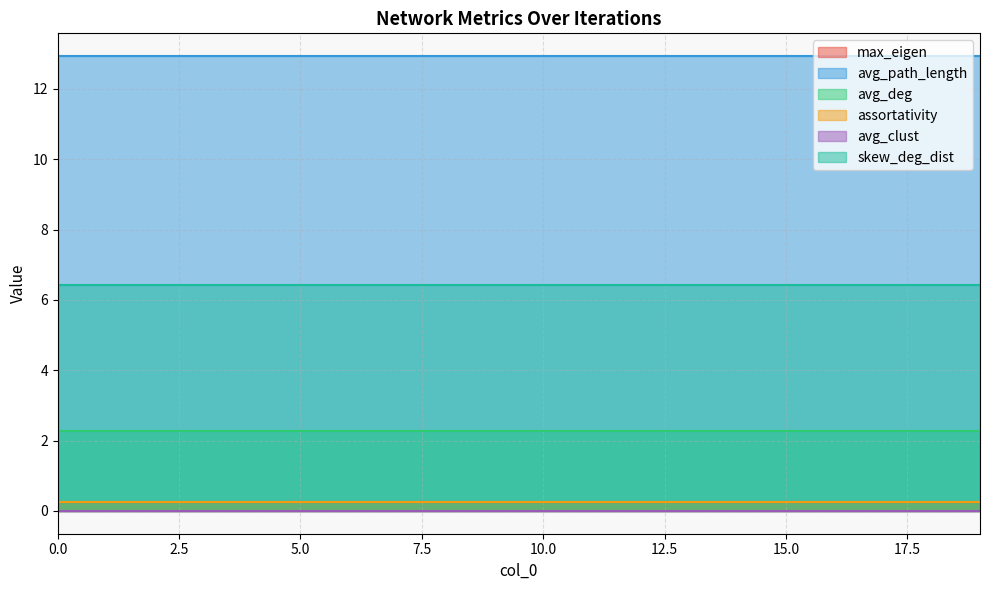

Reading left to right, transcribe all the data shown in this chart.

max_eigen: 0=0.2	1=0.2	2=0.2	3=0.2	4=0.2	5=0.2	6=0.2	7=0.2	8=0.2	9=0.2	10=0.2	11=0.2	12=0.2	13=0.2	14=0.2	15=0.2	16=0.2	17=0.2	18=0.2	19=0.2
avg_path_length: 0=12.9	1=12.9	2=12.9	3=12.9	4=12.9	5=12.9	6=12.9	7=12.9	8=12.9	9=12.9	10=12.9	11=12.9	12=12.9	13=12.9	14=12.9	15=12.9	16=12.9	17=12.9	18=12.9	19=12.9
avg_deg: 0=2.3	1=2.3	2=2.3	3=2.3	4=2.3	5=2.3	6=2.3	7=2.3	8=2.3	9=2.3	10=2.3	11=2.3	12=2.3	13=2.3	14=2.3	15=2.3	16=2.3	17=2.3	18=2.3	19=2.3
assortativity: 0=0.3	1=0.3	2=0.3	3=0.3	4=0.3	5=0.3	6=0.3	7=0.3	8=0.3	9=0.3	10=0.3	11=0.3	12=0.3	13=0.3	14=0.3	15=0.3	16=0.3	17=0.3	18=0.3	19=0.3
avg_clust: 0=0.0	1=0.0	2=0.0	3=0.0	4=0.0	5=0.0	6=0.0	7=0.0	8=0.0	9=0.0	10=0.0	11=0.0	12=0.0	13=0.0	14=0.0	15=0.0	16=0.0	17=0.0	18=0.0	19=0.0
skew_deg_dist: 0=6.4	1=6.4	2=6.4	3=6.4	4=6.4	5=6.4	6=6.4	7=6.4	8=6.4	9=6.4	10=6.4	11=6.4	12=6.4	13=6.4	14=6.4	15=6.4	16=6.4	17=6.4	18=6.4	19=6.4